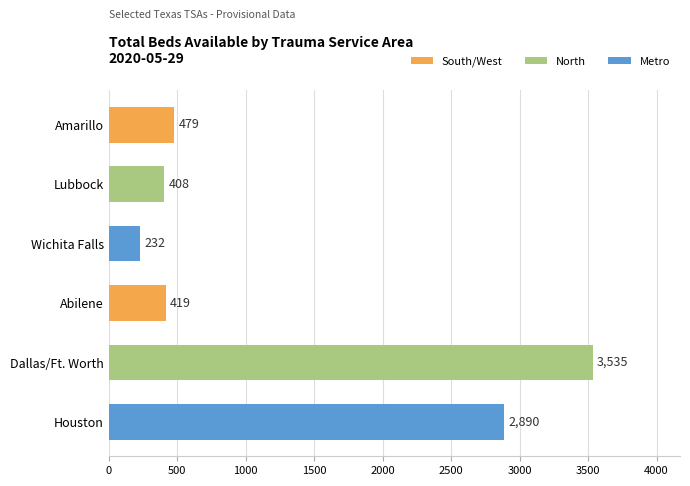

What is the difference between the values at Amarillo and Wichita Falls?

247